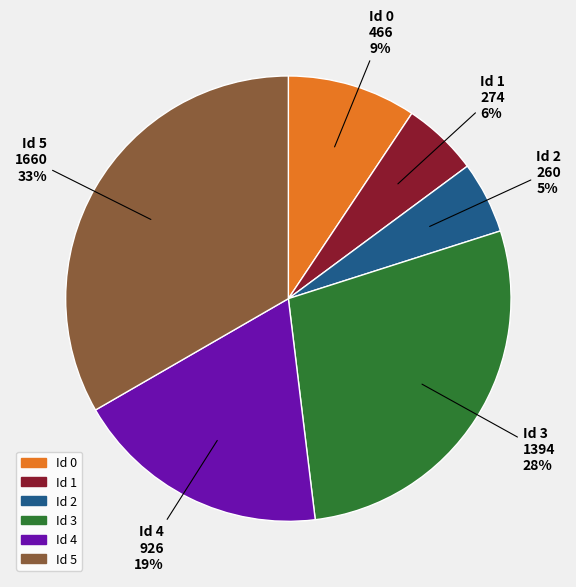

To the nearest percent, what is the difference between the largest and smallest slice percentages?

28%